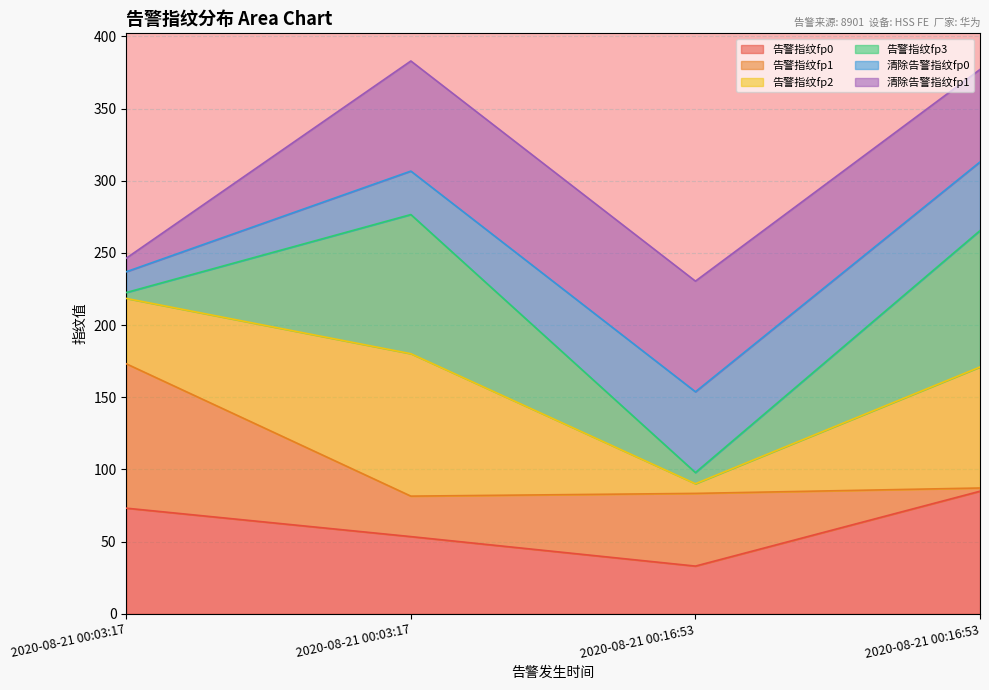

Between 2020-08-21 00:03:17 and 2020-08-21 00:16:53, which is larger?

2020-08-21 00:03:17